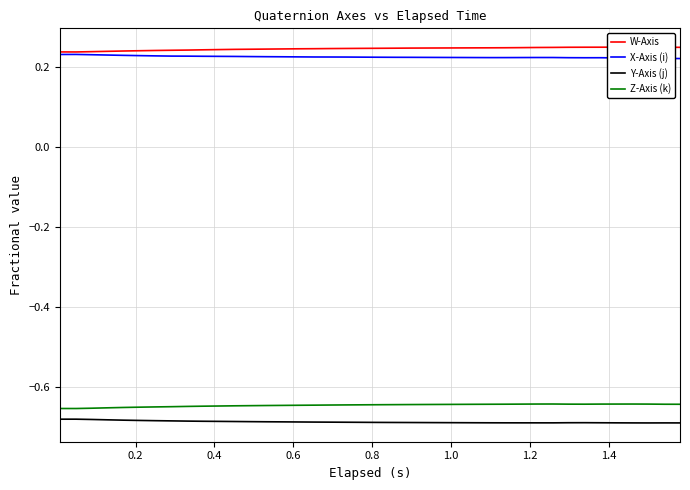

What is the lowest value of the X-Axis (i) series?

0.2